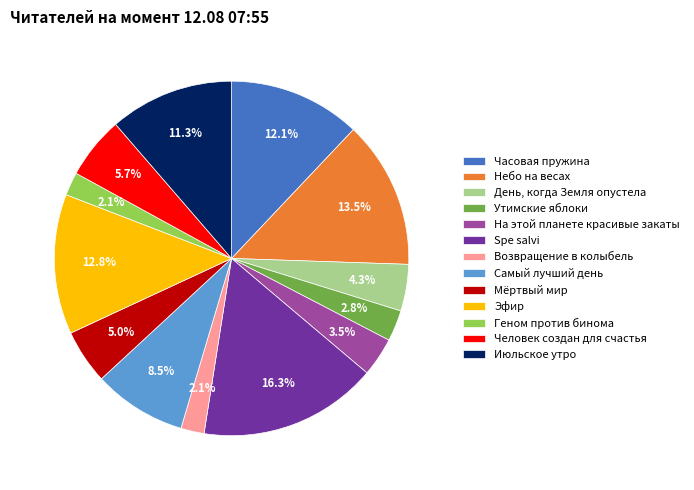

What is the largest slice in the pie chart?

Spe salvi